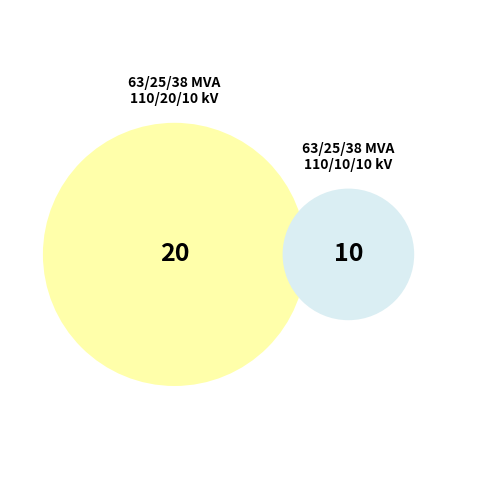

How many segments does this pie chart have?

2